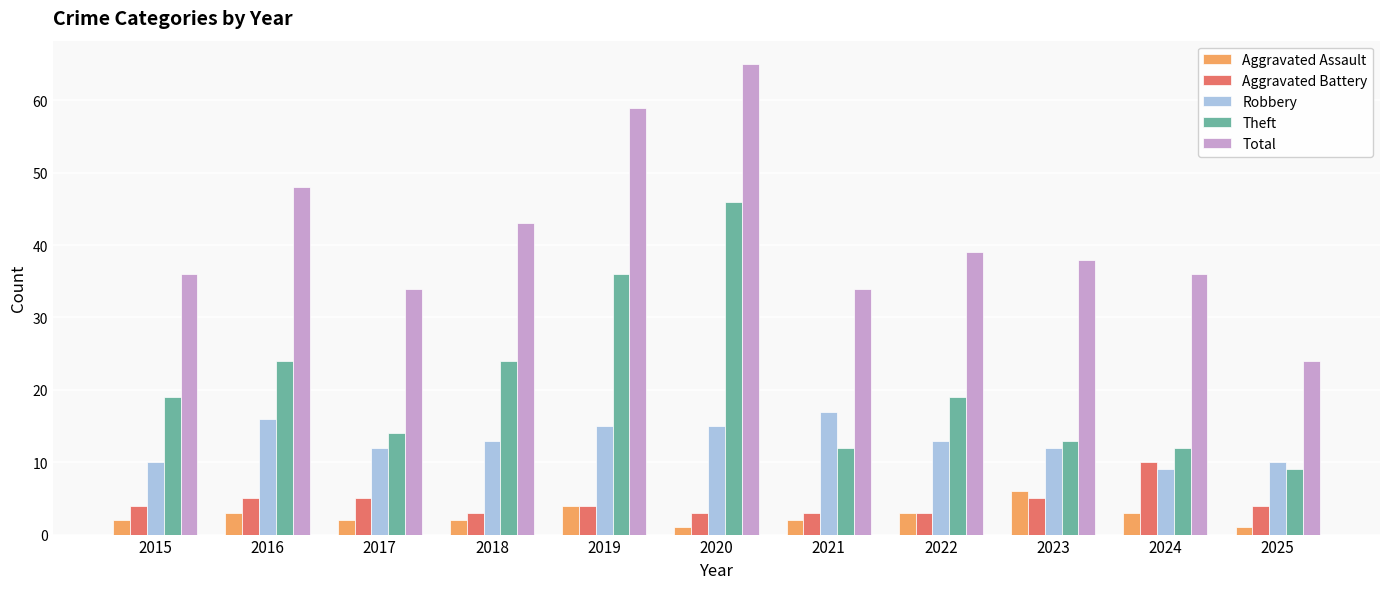

True or false: Total has a value of 30 at 2016.

False